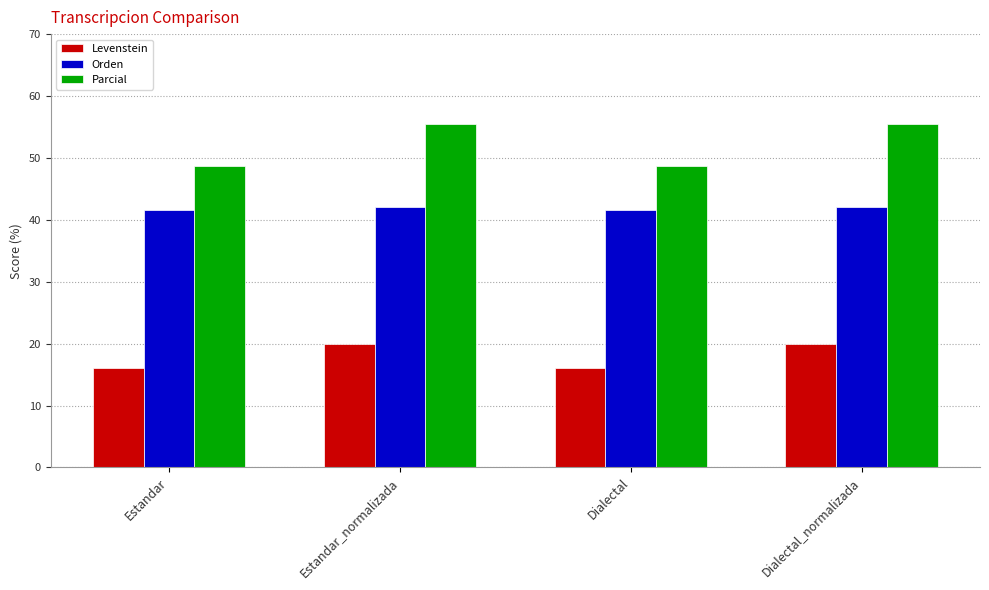

How many bars are there in total?

12